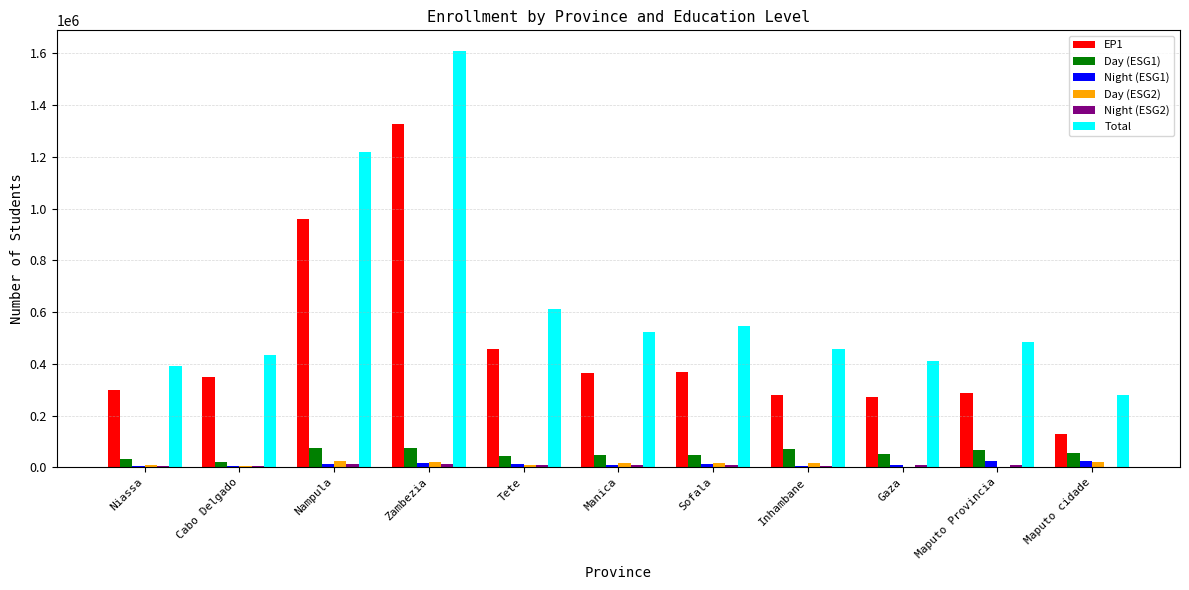

What is the greatest value displayed?

1609066